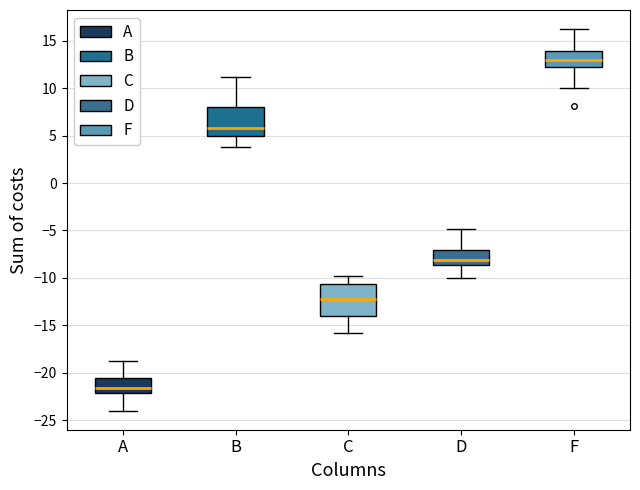

Which box has the lowest median line?

A